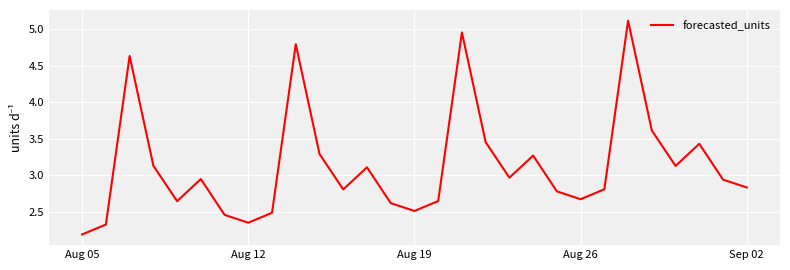

What is the average value?

3.1